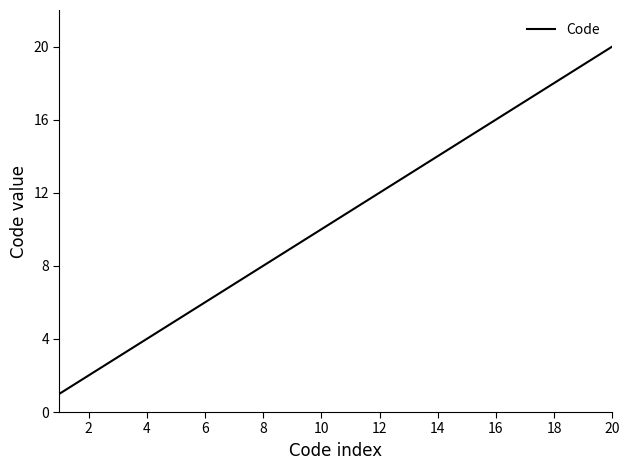

What is the greatest value displayed?

20